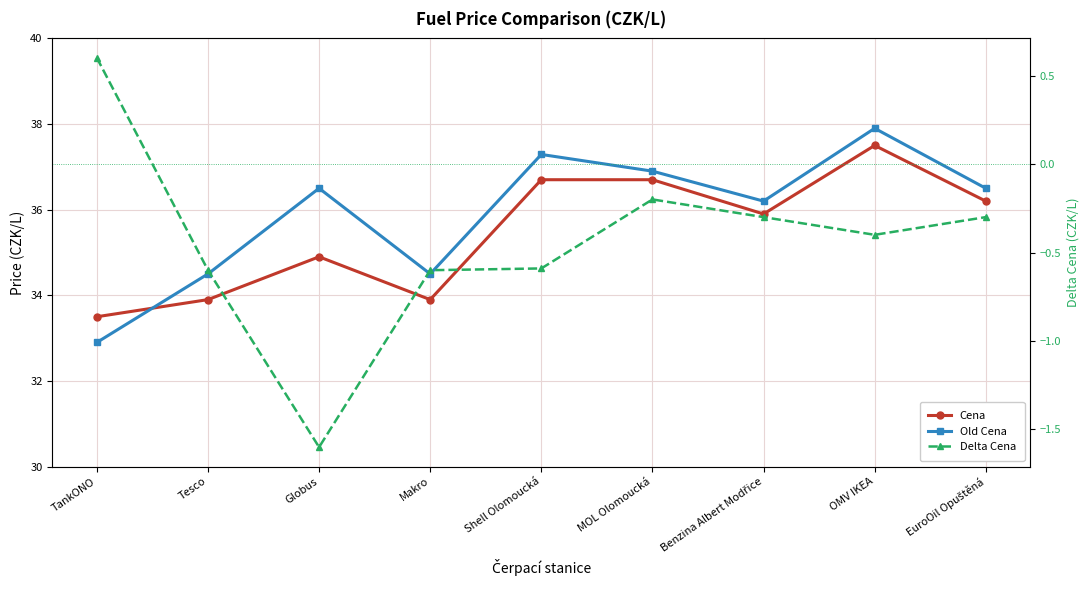

How many values in the Old Cena series exceed 36?

6